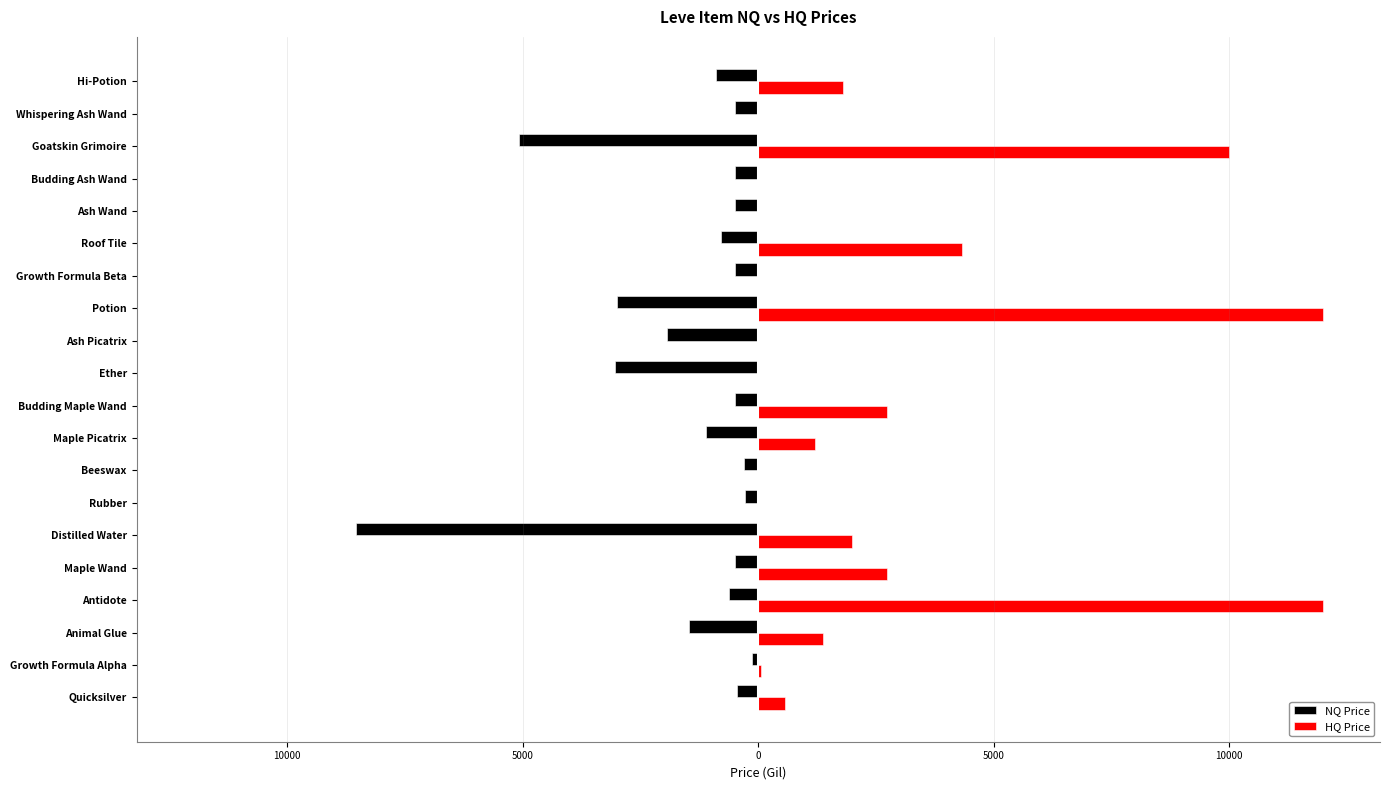

What are all the series names shown in the legend?

NQ Price, HQ Price